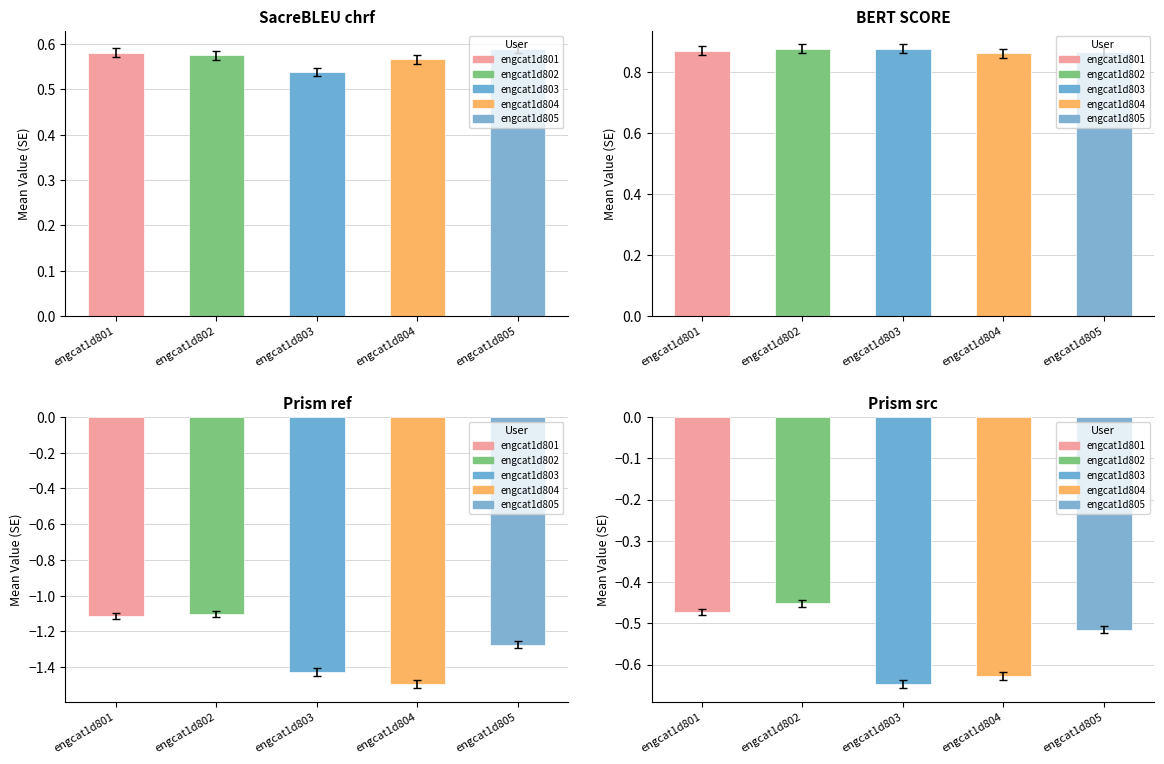

Rank the categories by metric_BERT_SCORE value from lowest to highest.

engcat1d804, engcat1d805, engcat1d801, engcat1d802, engcat1d803